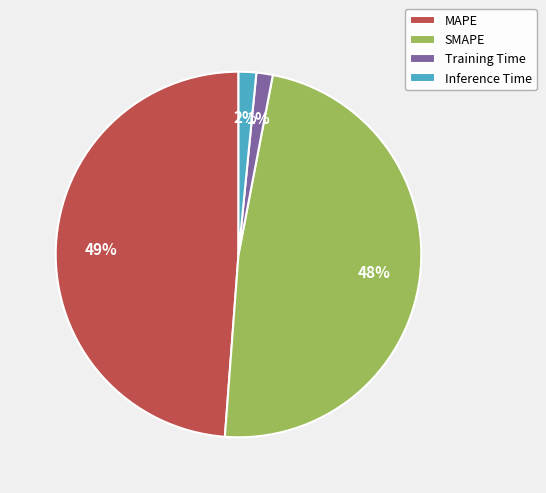

Combined, do SMAPE and MAPE account for over 50%?

Yes